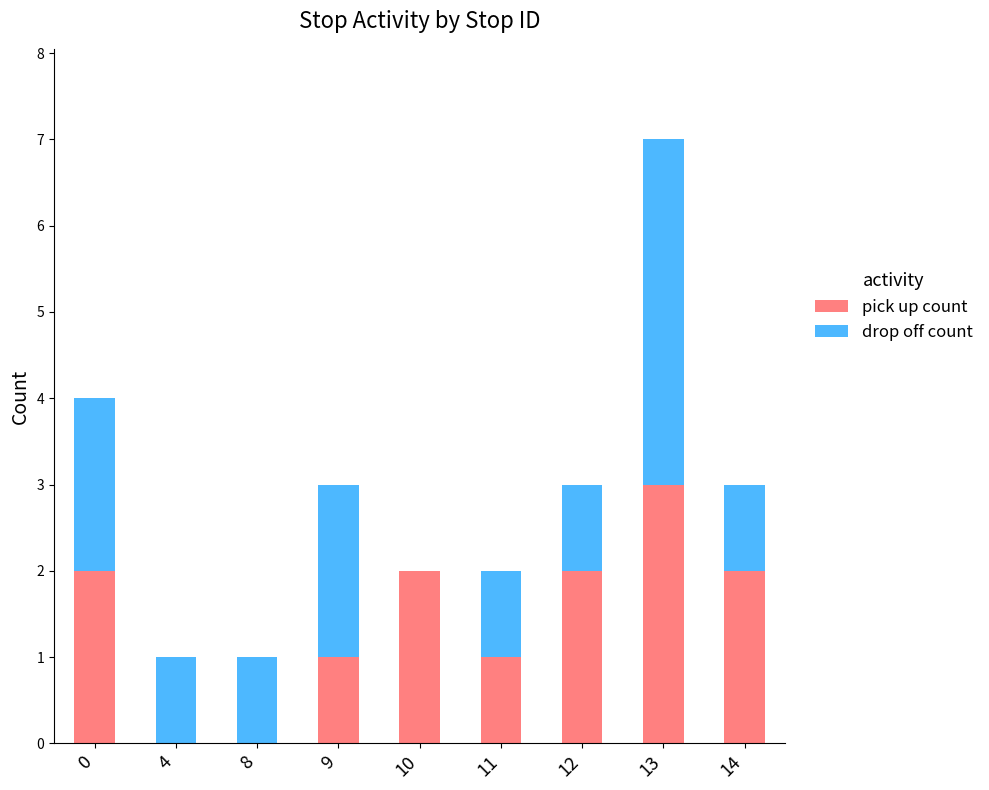

What is the maximum value for pick up count?

3